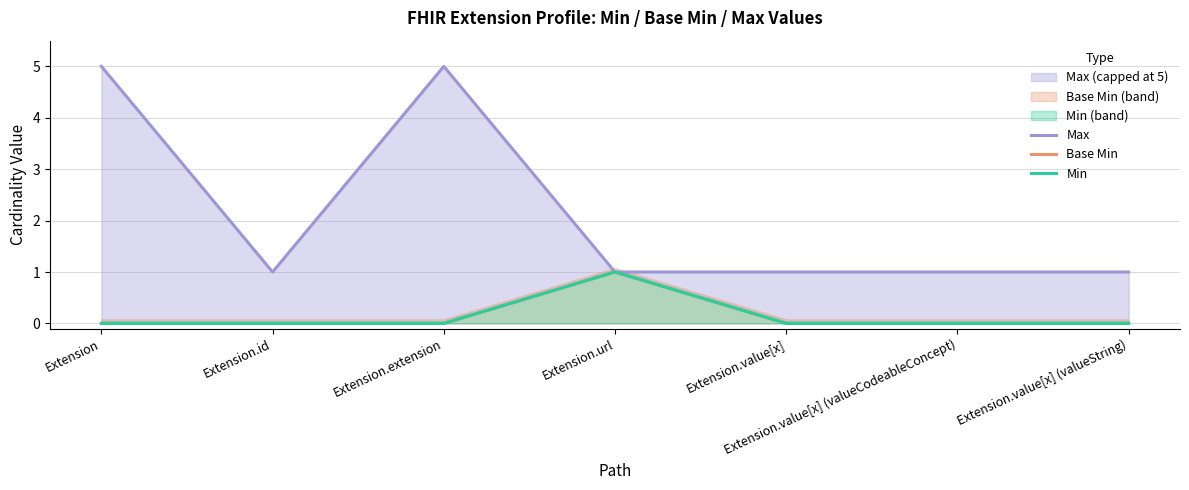

What are all the series names shown in the legend?

Max, Base Min, Min